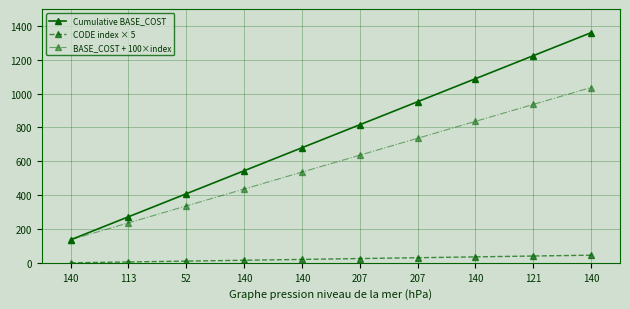

Which category has the highest value across all series?

140